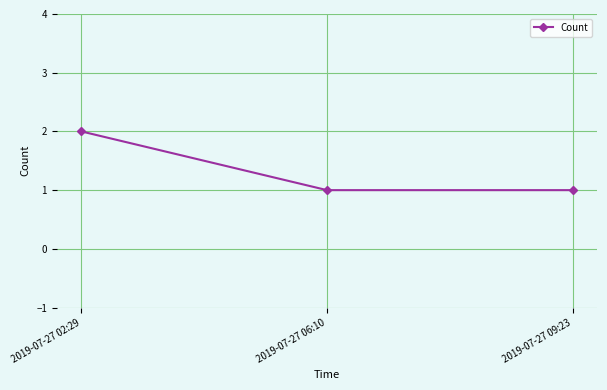

Count the number of data series in this chart.

1